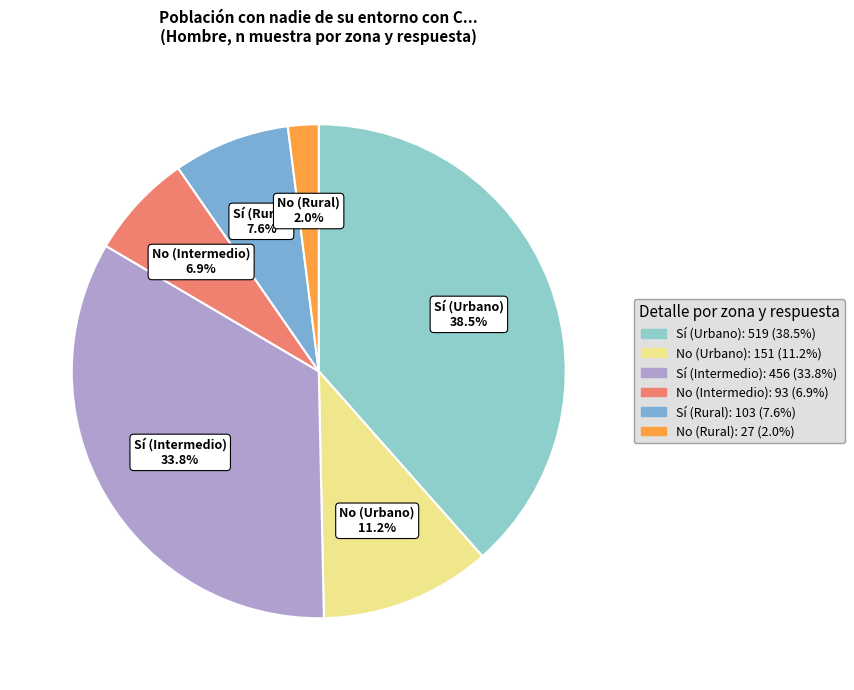

To the nearest percent, what is the combined percentage of No (Urbano) and No (Rural)?

13%